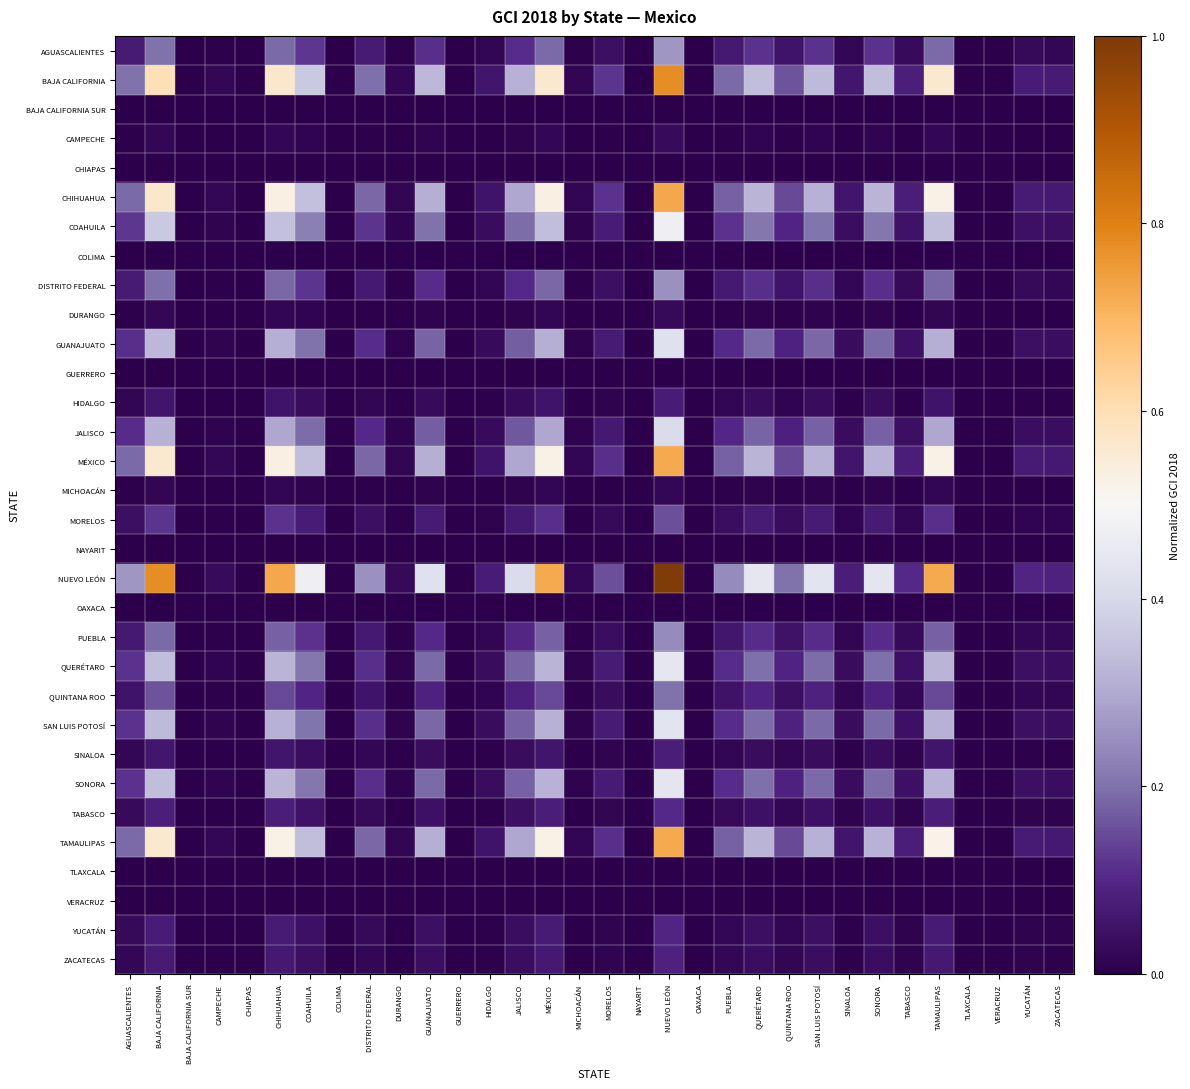

What is the greatest value displayed?

1.0